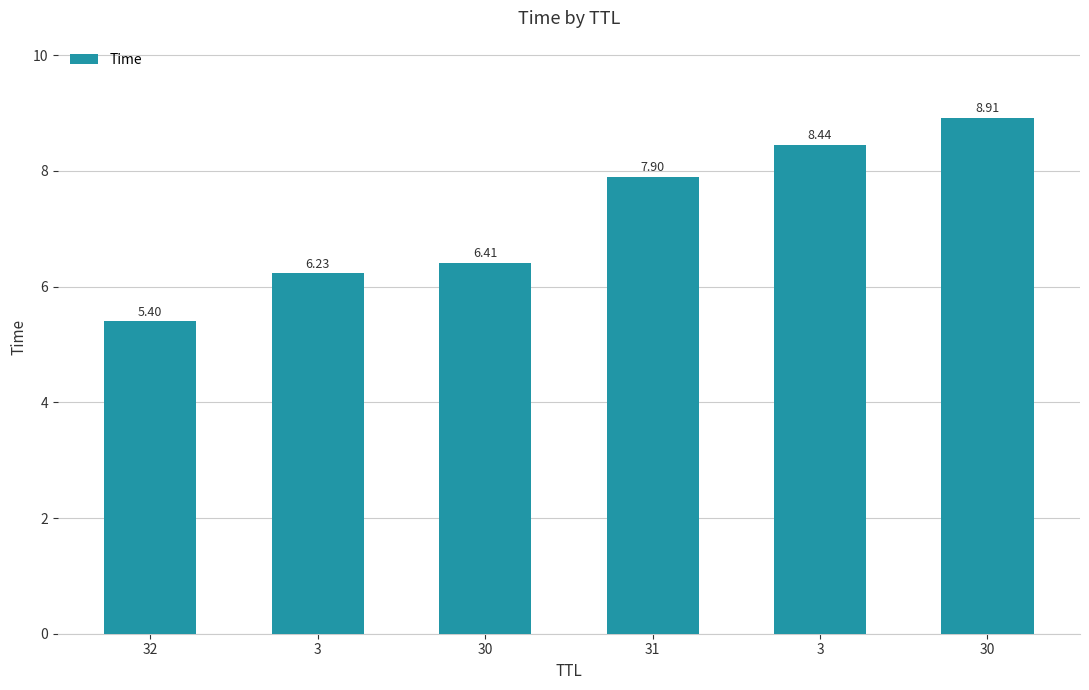

What is the sum of the values at 3 and 3?

14.7